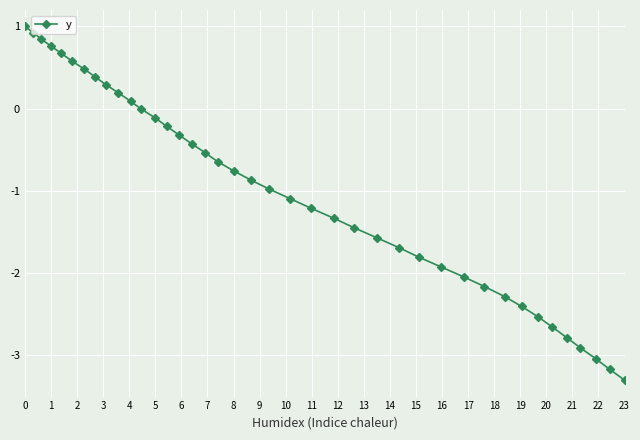

What is the smallest value displayed?

-3.3